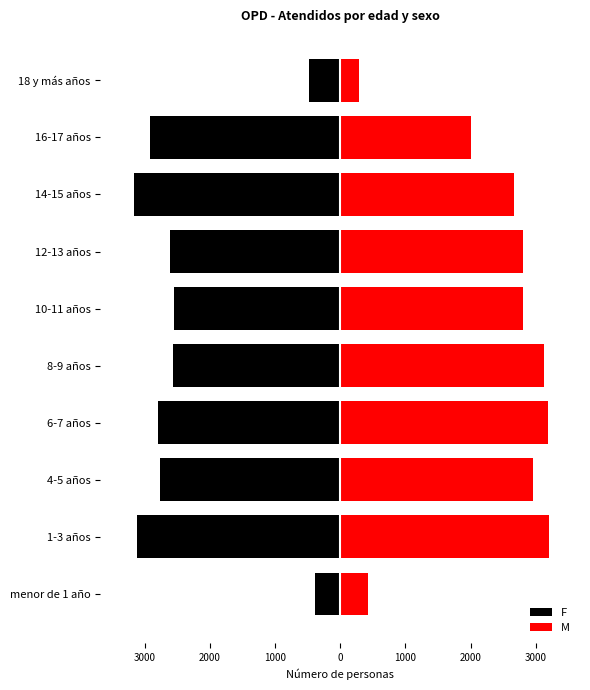

The value of M at 14-15 años is 2668. True or false?

True